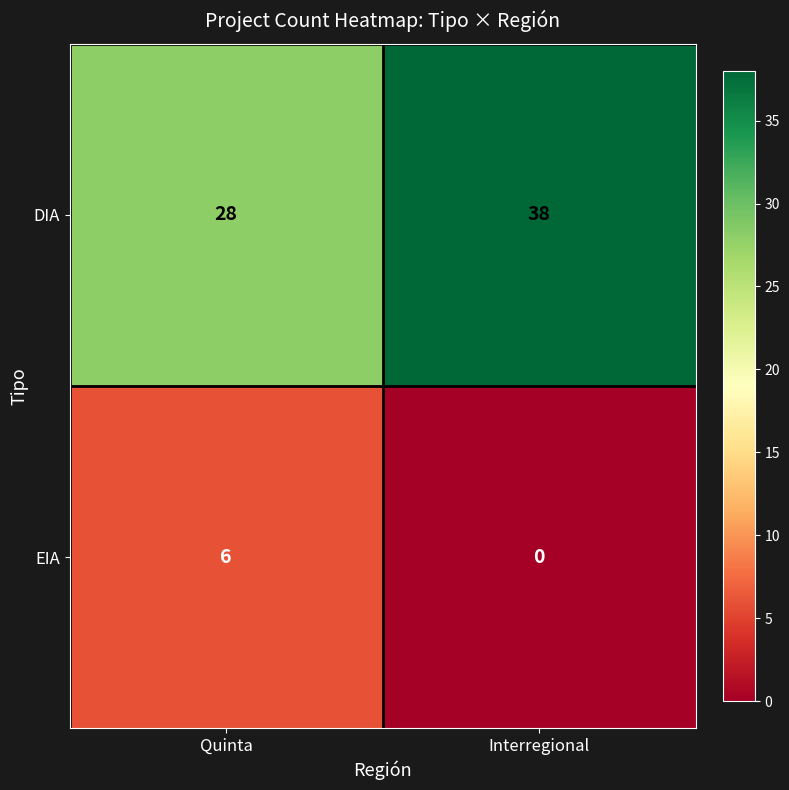

List the labels in order of DIA value, smallest first.

Quinta, Interregional